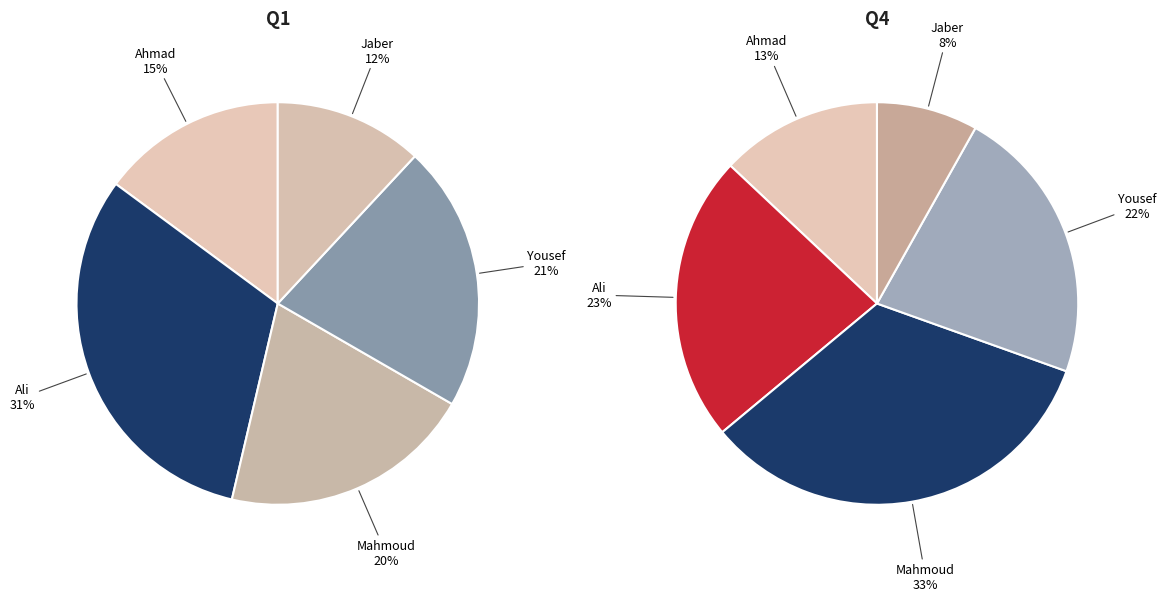

Does Jaber account for over 50% of the chart?

No